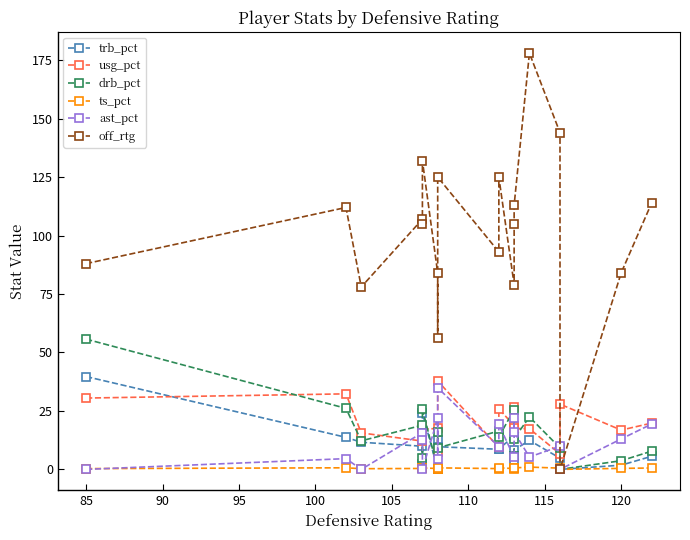

What are all the series names shown in the legend?

trb_pct, usg_pct, drb_pct, ts_pct, ast_pct, off_rtg